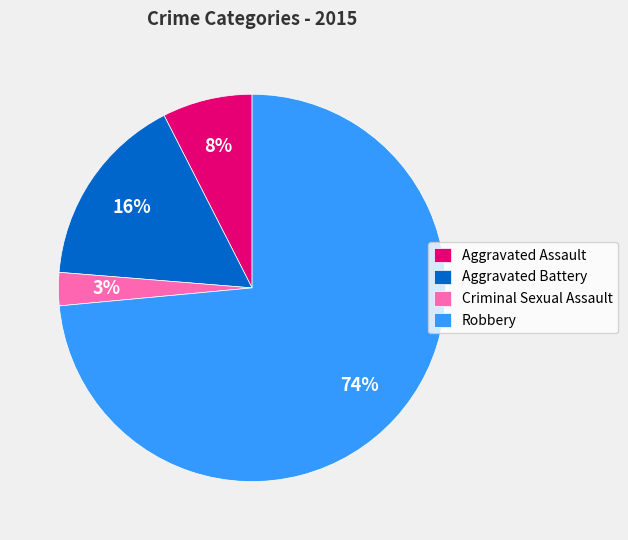

How many segments does this pie chart have?

4